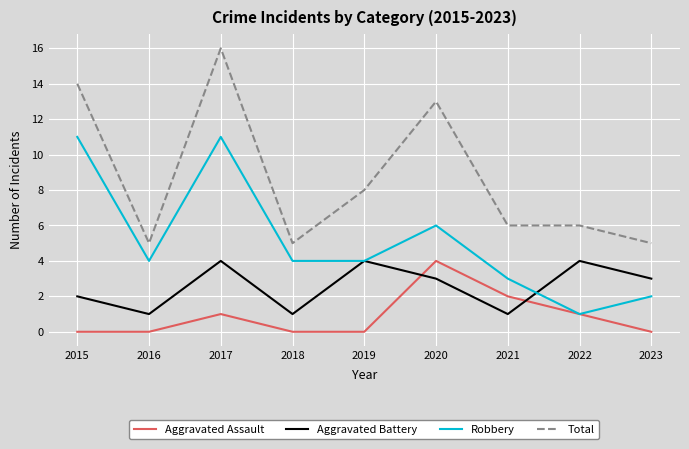

What is the total value across all series at 2020?

26